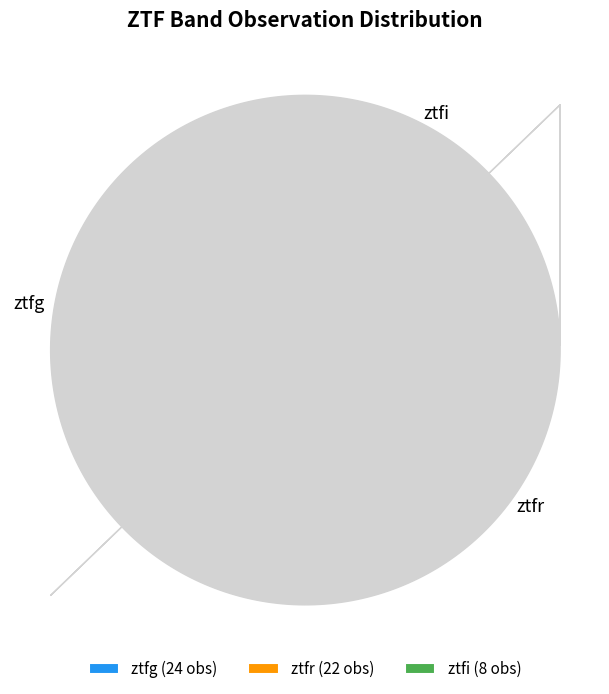

How many slices are in this pie chart?

3